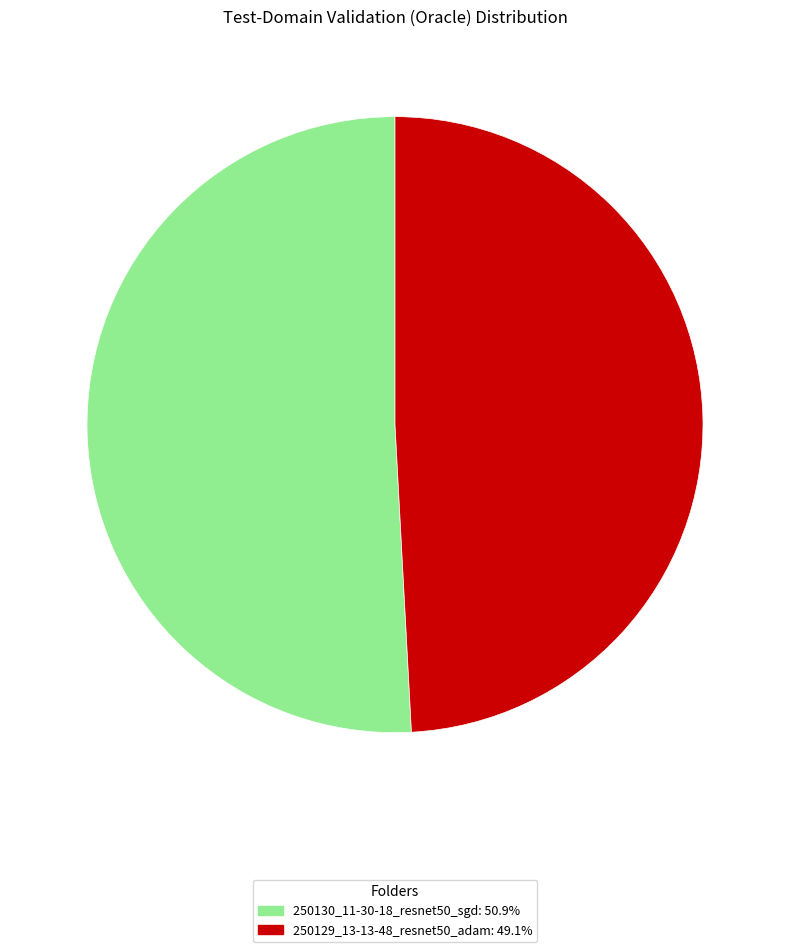

What is the ratio of the value at 250129_13-13-48_resnet50_adam to the value at 250130_11-30-18_resnet50_sgd?

1.0